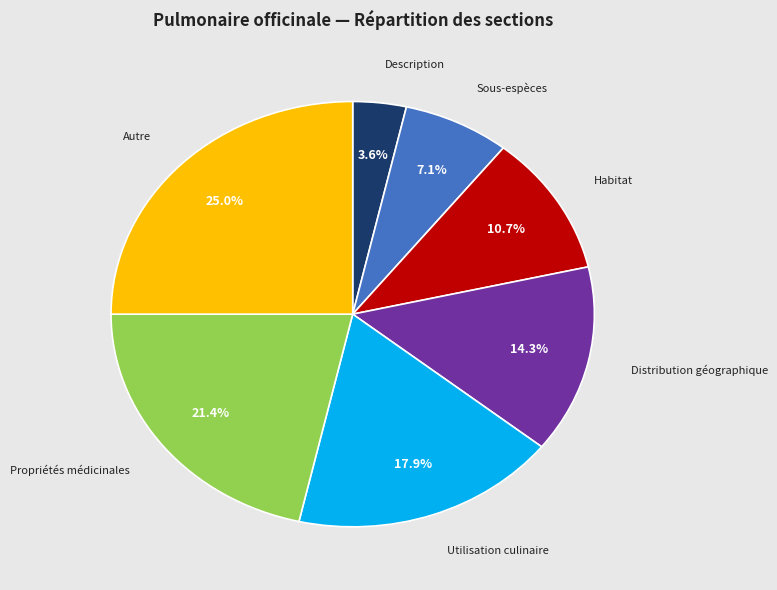

Does any single category account for the majority?

No